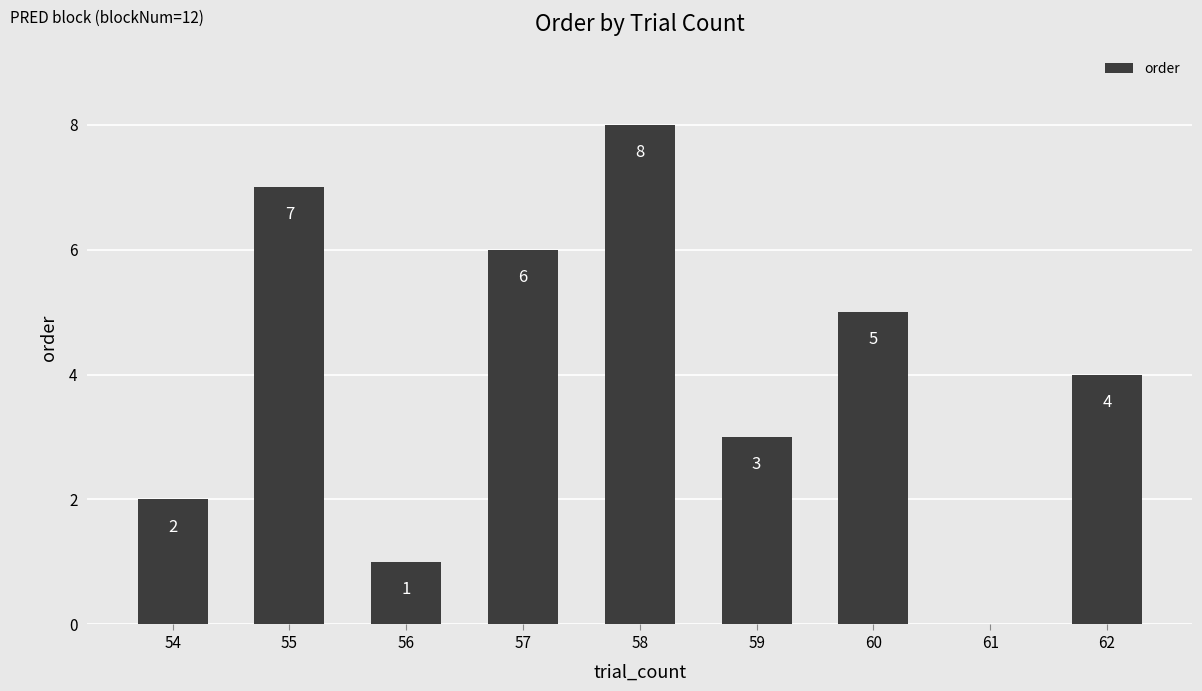

What is the average value?

4